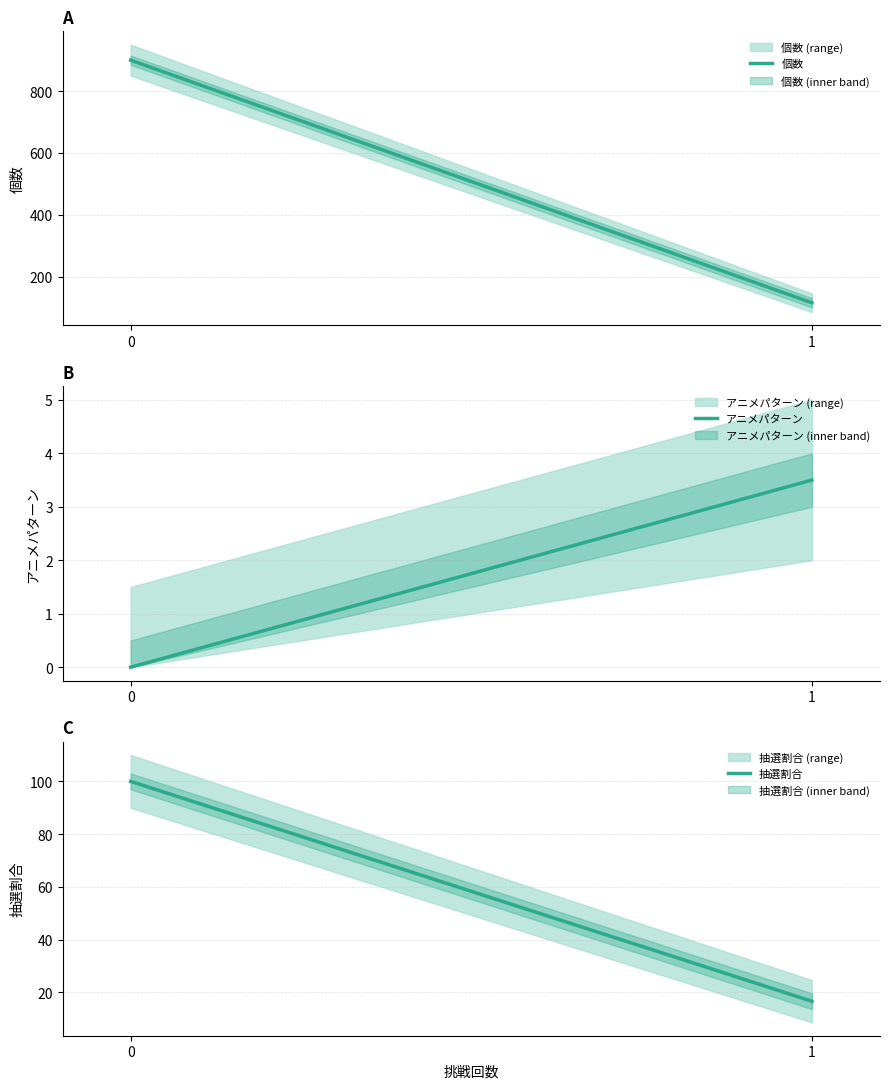

What is the value of the 抽選割合 point at the 2nd from the left?

16.7